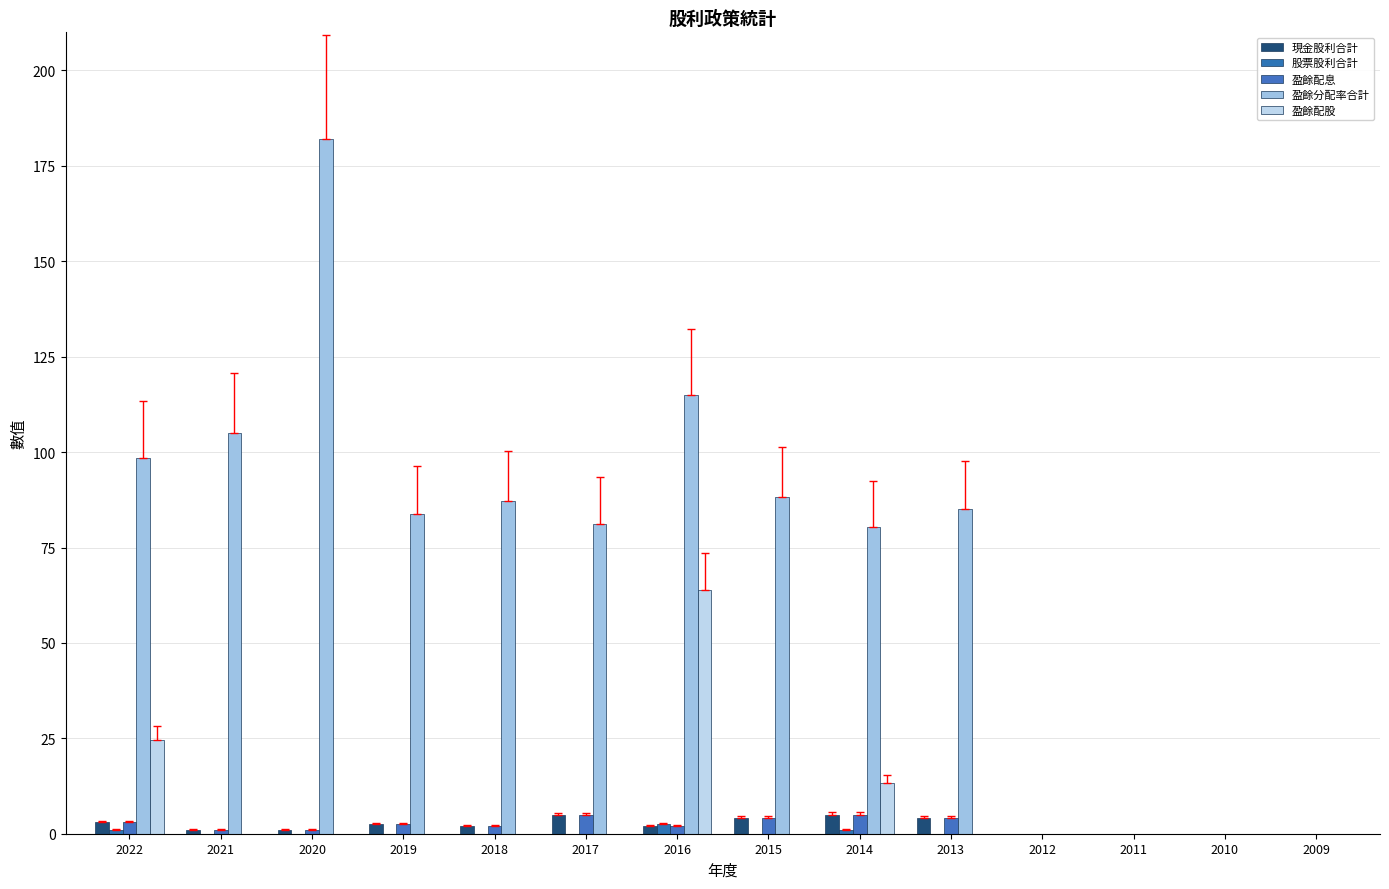

List the labels in order of 盈餘分配率合計 value, smallest first.

2012, 2011, 2010, 2009, 2014, 2017, 2019, 2013, 2018, 2015, 2022, 2021, 2016, 2020